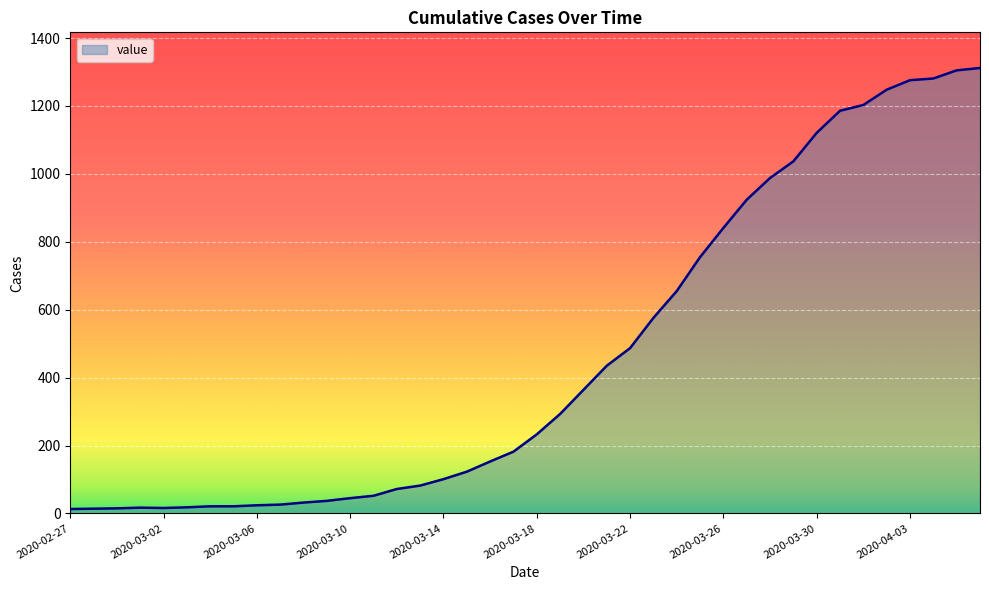

What is the difference between the maximum and minimum values?

1299